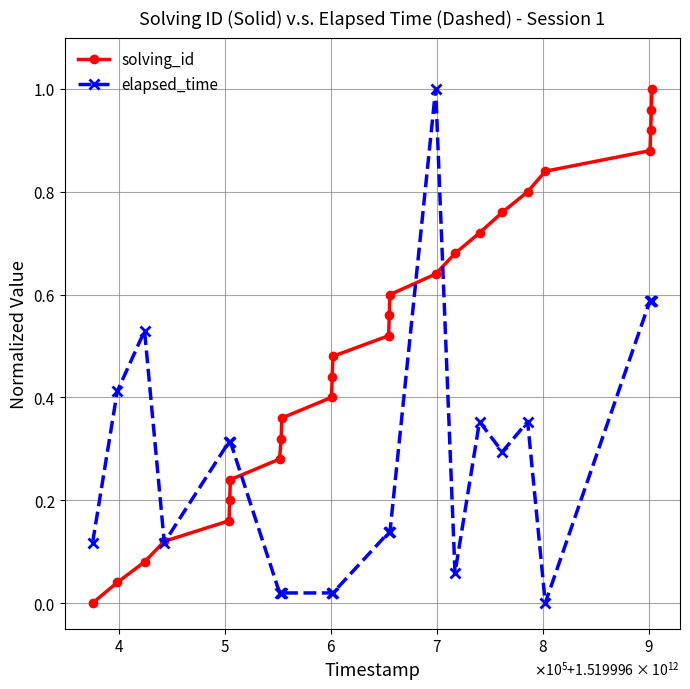

Which series has the largest total across all categories?

solving_id